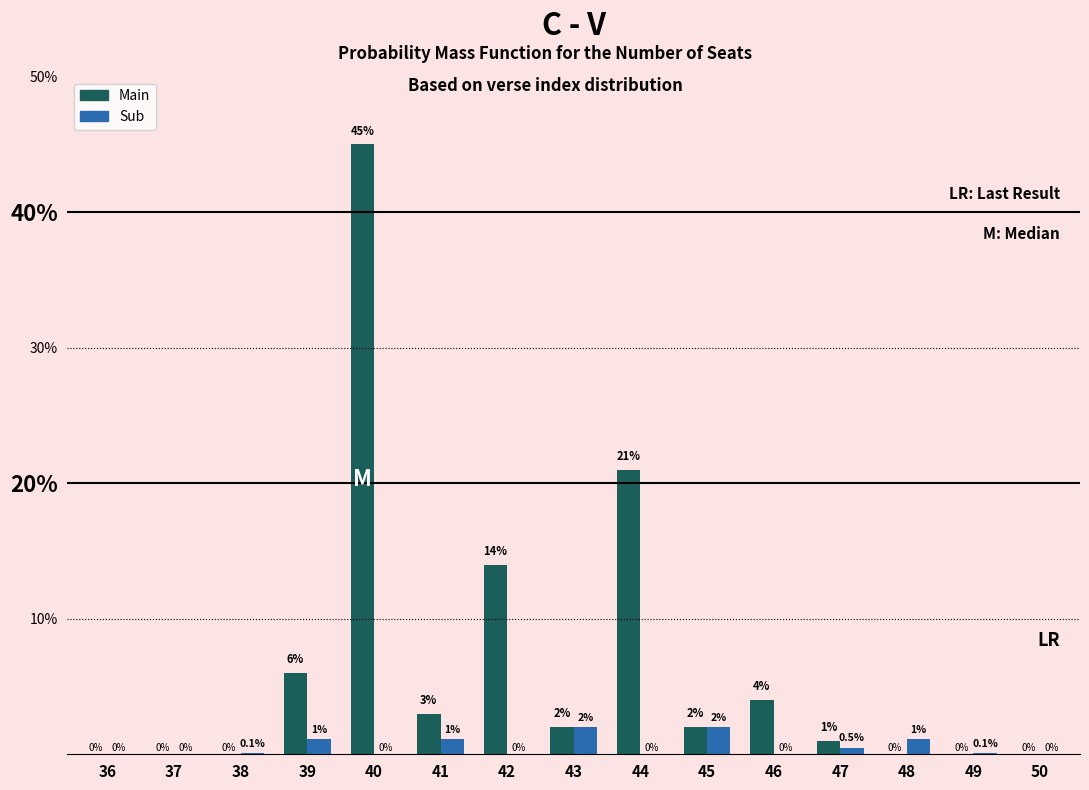

How many categories are shown in the chart?

15